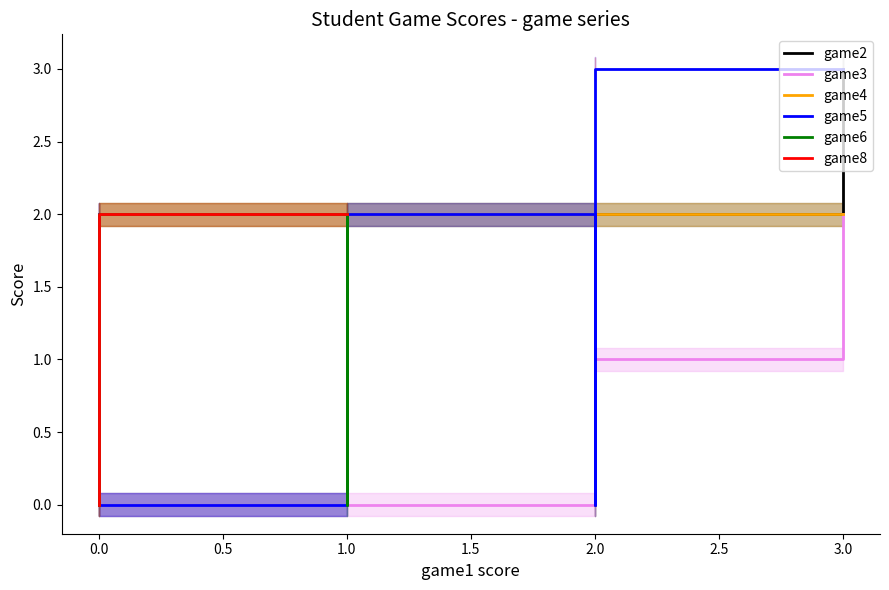

What is the approximate value of game8 at 0.0?

2.0